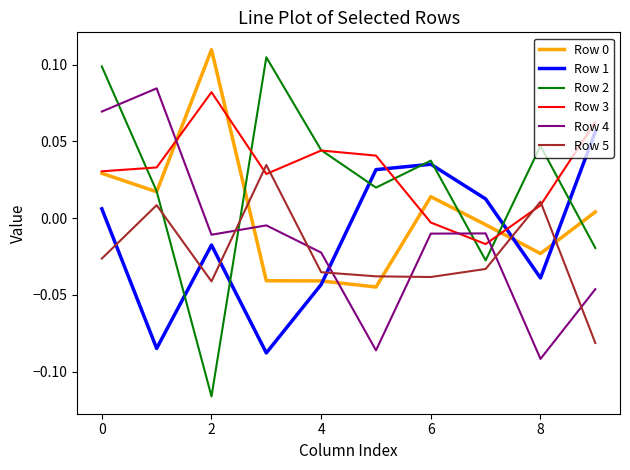

Which series has the largest total across all categories?

Row 3